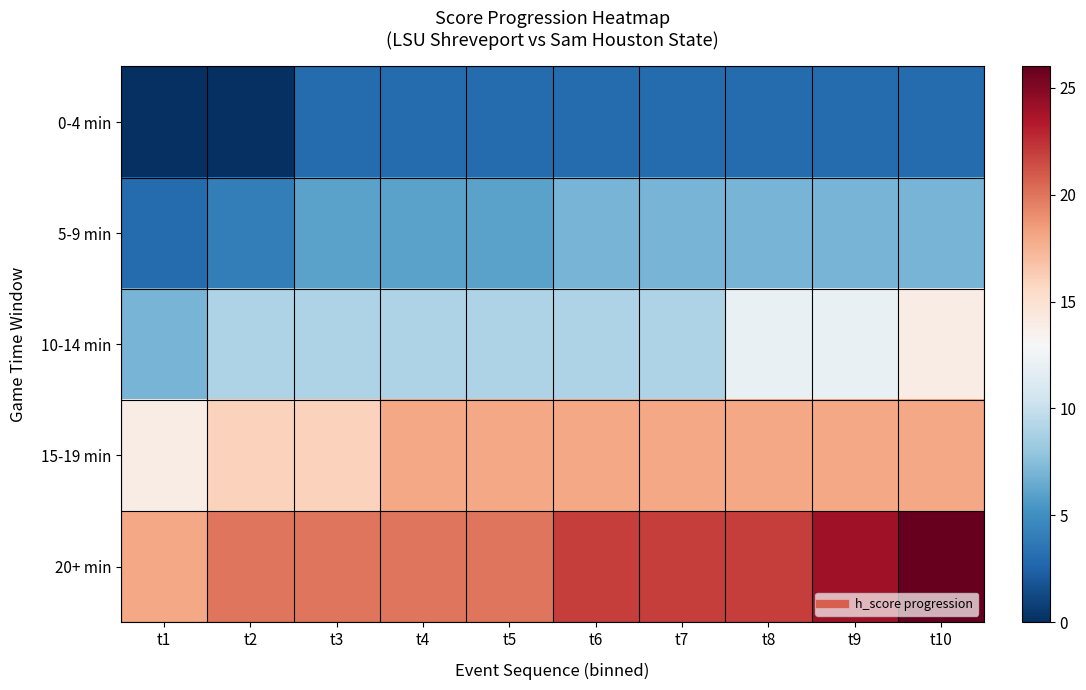

Reading right to left, transcribe all the data shown in this chart.

0-4 min: t10=3	t9=3	t8=3	t7=3	t6=3	t5=3	t4=3	t3=3	t2=0	t1=0
5-9 min: t10=7	t9=7	t8=7	t7=7	t6=7	t5=6	t4=6	t3=6	t2=4	t1=3
10-14 min: t10=14	t9=12	t8=12	t7=9	t6=9	t5=9	t4=9	t3=9	t2=9	t1=7
15-19 min: t10=18	t9=18	t8=18	t7=18	t6=18	t5=18	t4=18	t3=16	t2=16	t1=14
20+ min: t10=26	t9=24	t8=22	t7=22	t6=22	t5=20	t4=20	t3=20	t2=20	t1=18